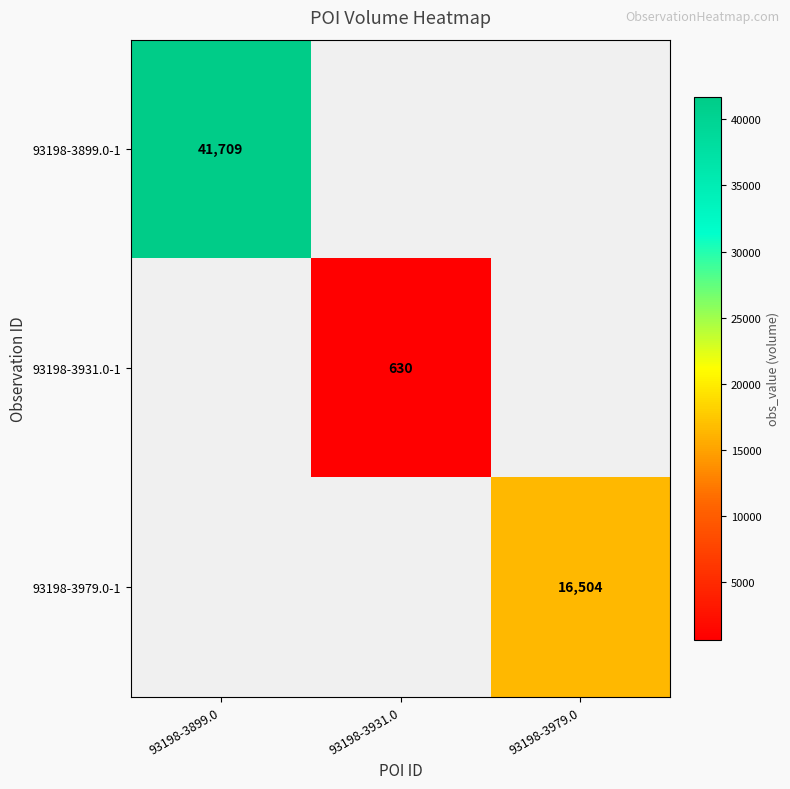

The value of 93198-3979.0-1 at 93198-3979.0 is 24732. True or false?

False